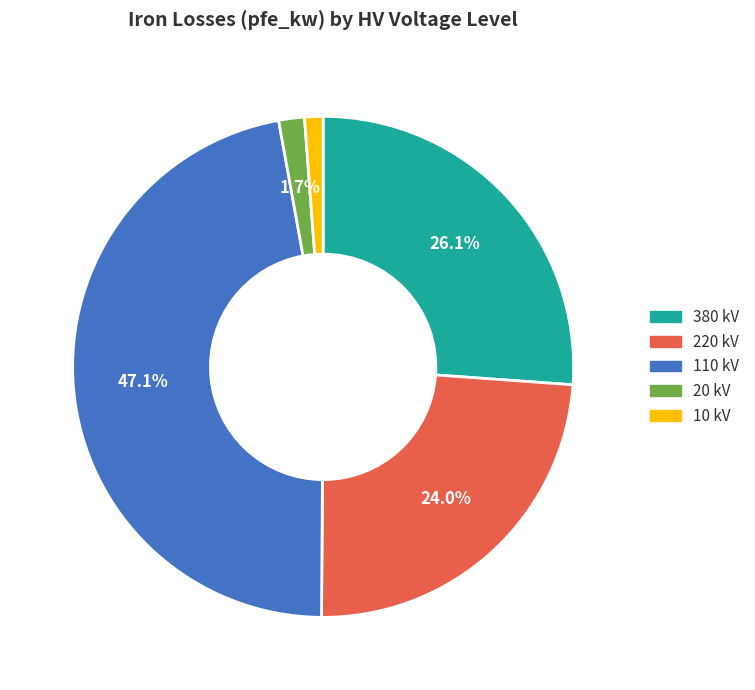

Does any single category account for the majority?

No